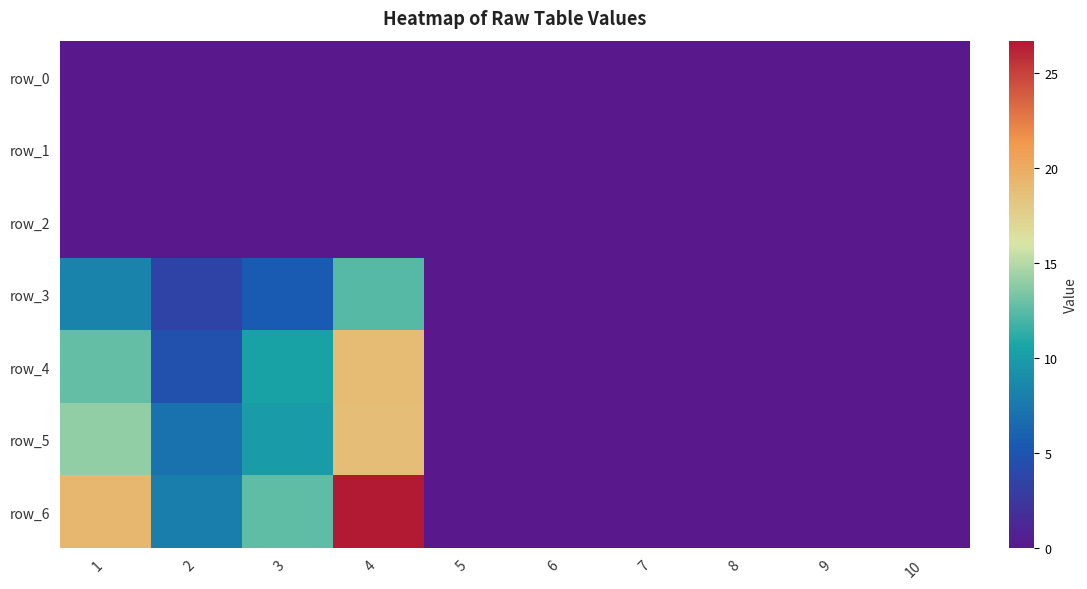

At which label is row_2 closest to 0?

1